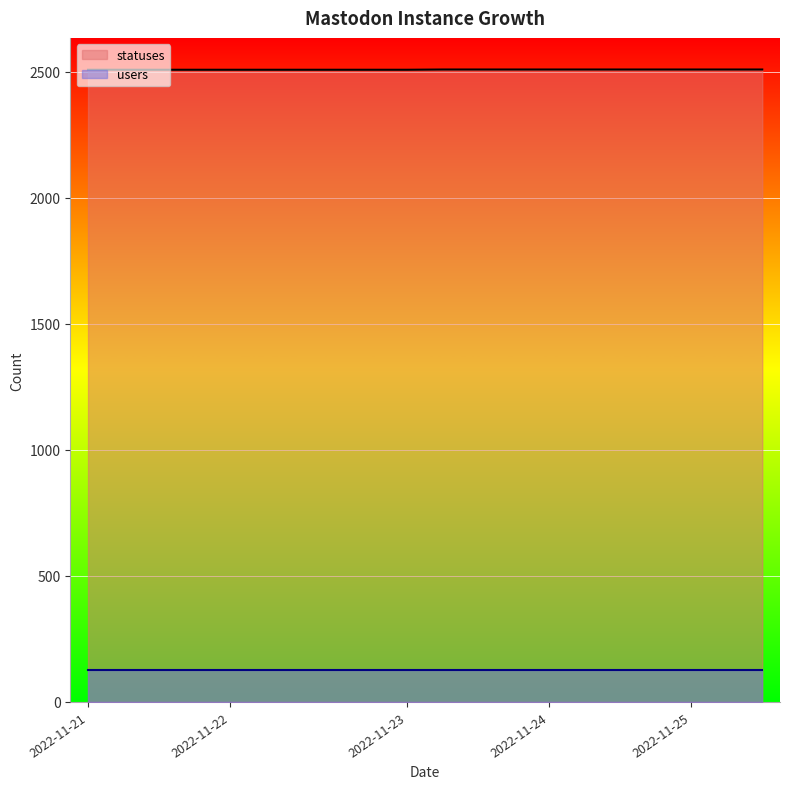

Between 2022-11-25 and 2022-11-22, which is larger?

2022-11-25